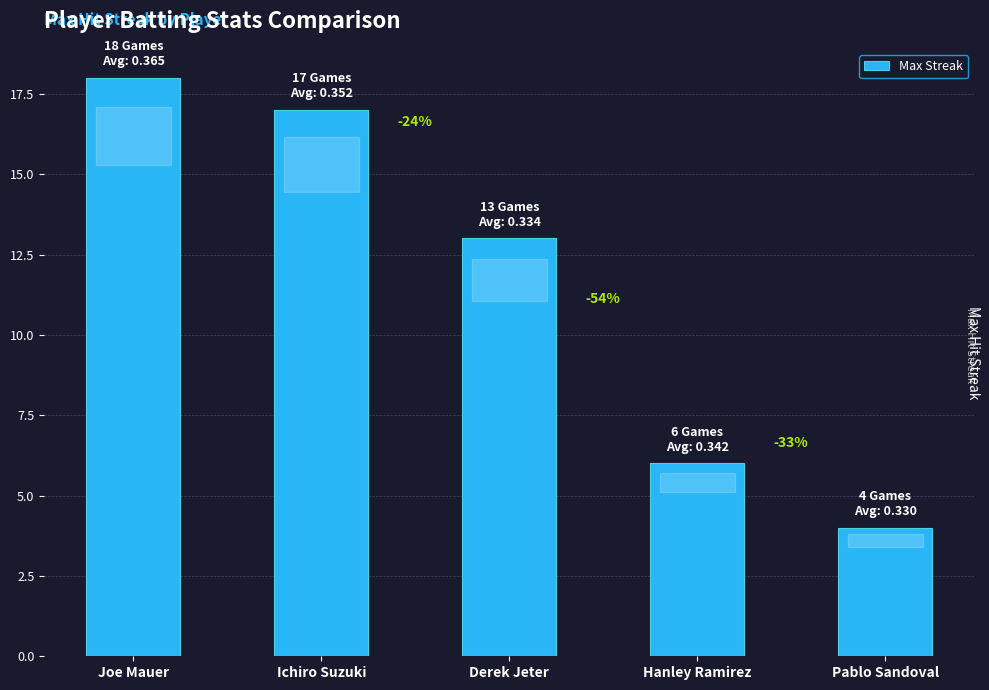

Which category has the lowest value across all series?

Pablo Sandoval